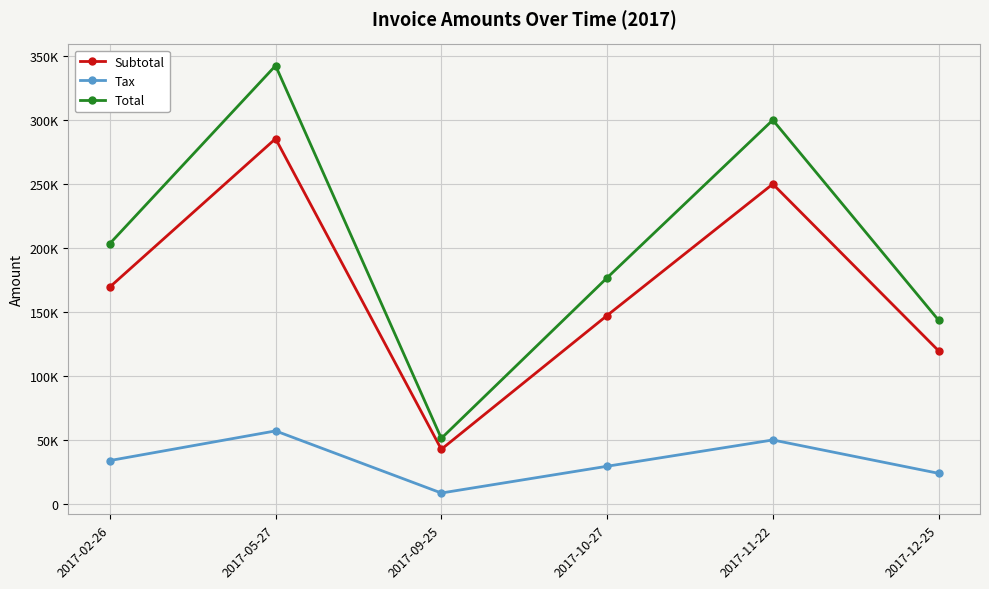

Rank the categories by Tax value from lowest to highest.

2017-09-25, 2017-12-25, 2017-10-27, 2017-02-26, 2017-11-22, 2017-05-27